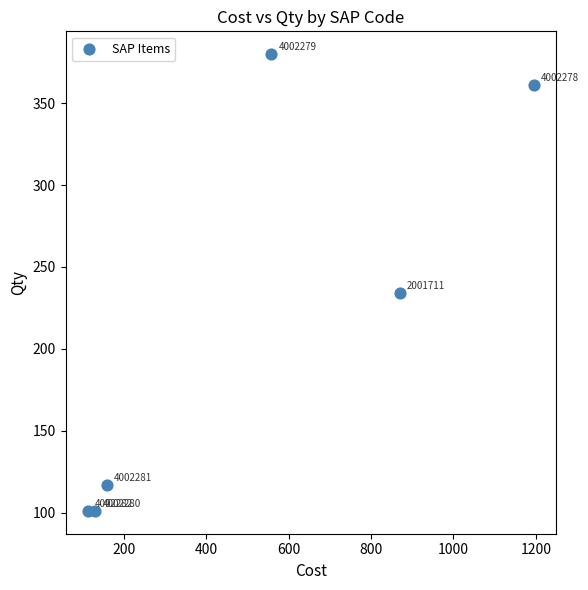

What is the average Y value?

216